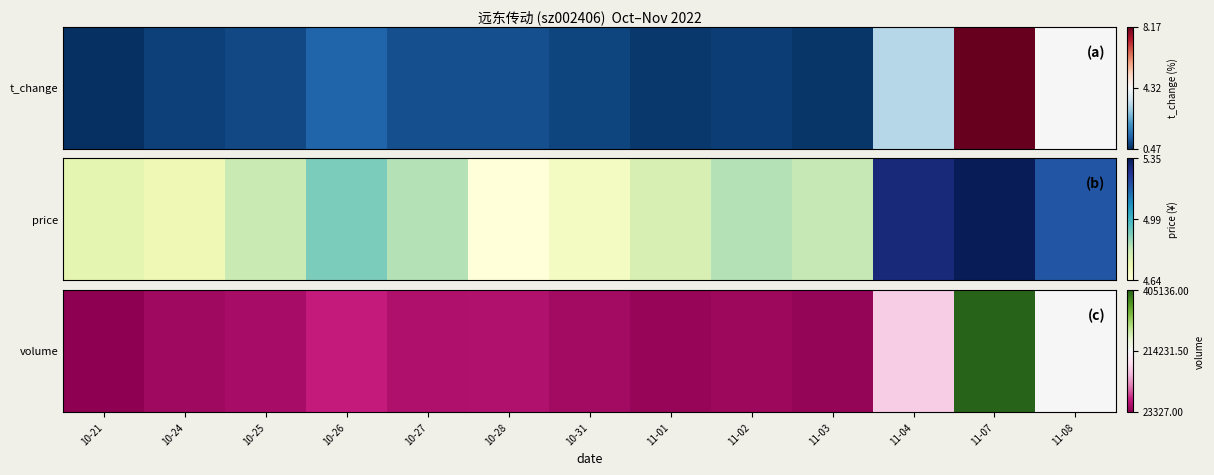

At which category does the chart reach its minimum across all series?

10-21